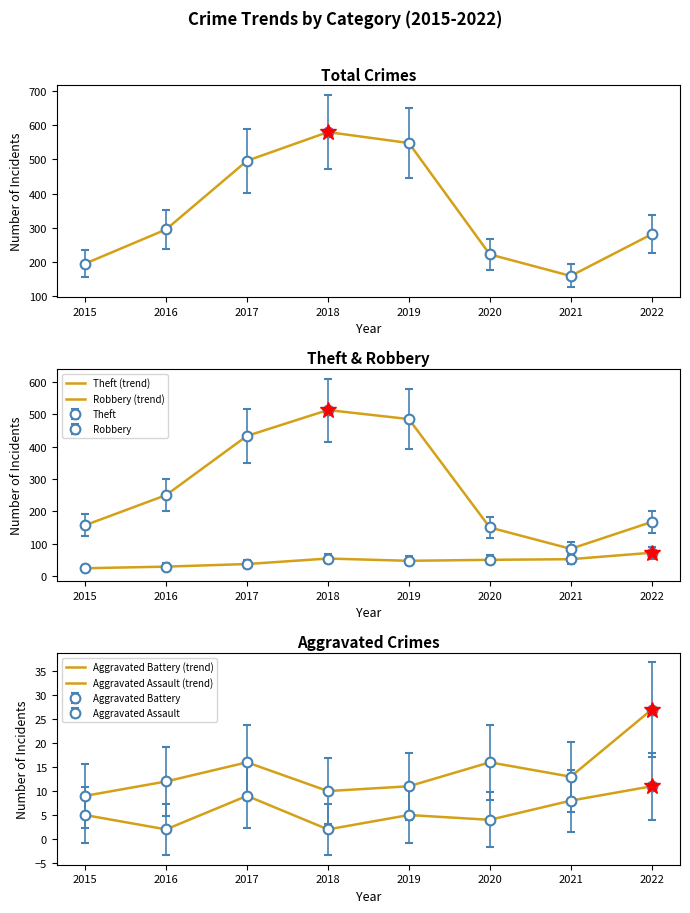

True or false: Aggravated Battery (trend) and Robbery (trend) cross at least once.

False